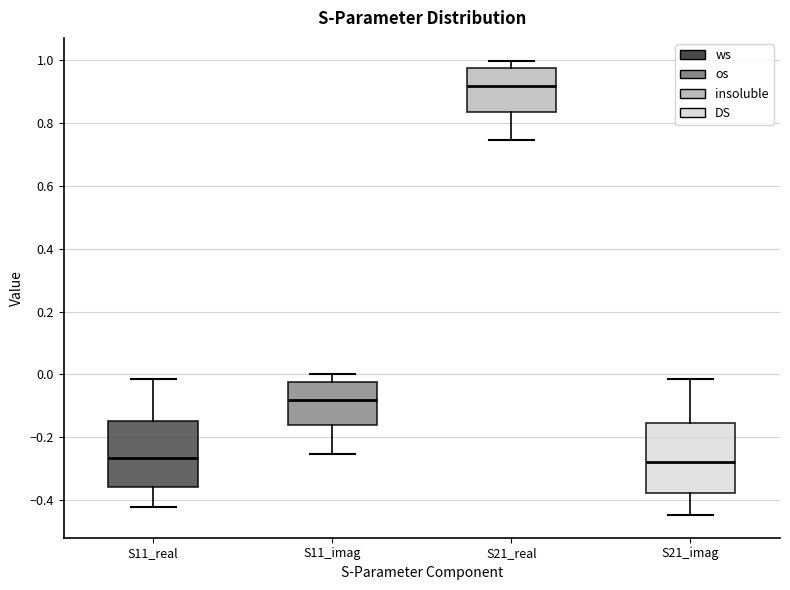

Reading left to right, transcribe this box plot: for each box, give where its median line is, the range the box spans, and where its two whiskers end, as read against the y-axis. The values are not printed on the chart, so give them approximately, as read against the axis.

S11_real: median -0.26, box -0.36 to -0.14, whiskers -0.42 to -0.02
S11_imag: median -0.08, box -0.16 to -0.02, whiskers -0.26 to 0.00
S21_real: median 0.92, box 0.84 to 0.98, whiskers 0.74 to 1.00
S21_imag: median -0.28, box -0.38 to -0.16, whiskers -0.44 to -0.02